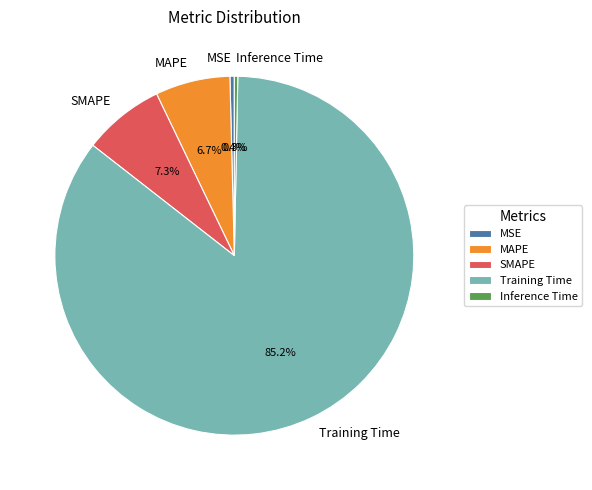

To the nearest percent, what is the combined percentage of SMAPE and MSE?

8%